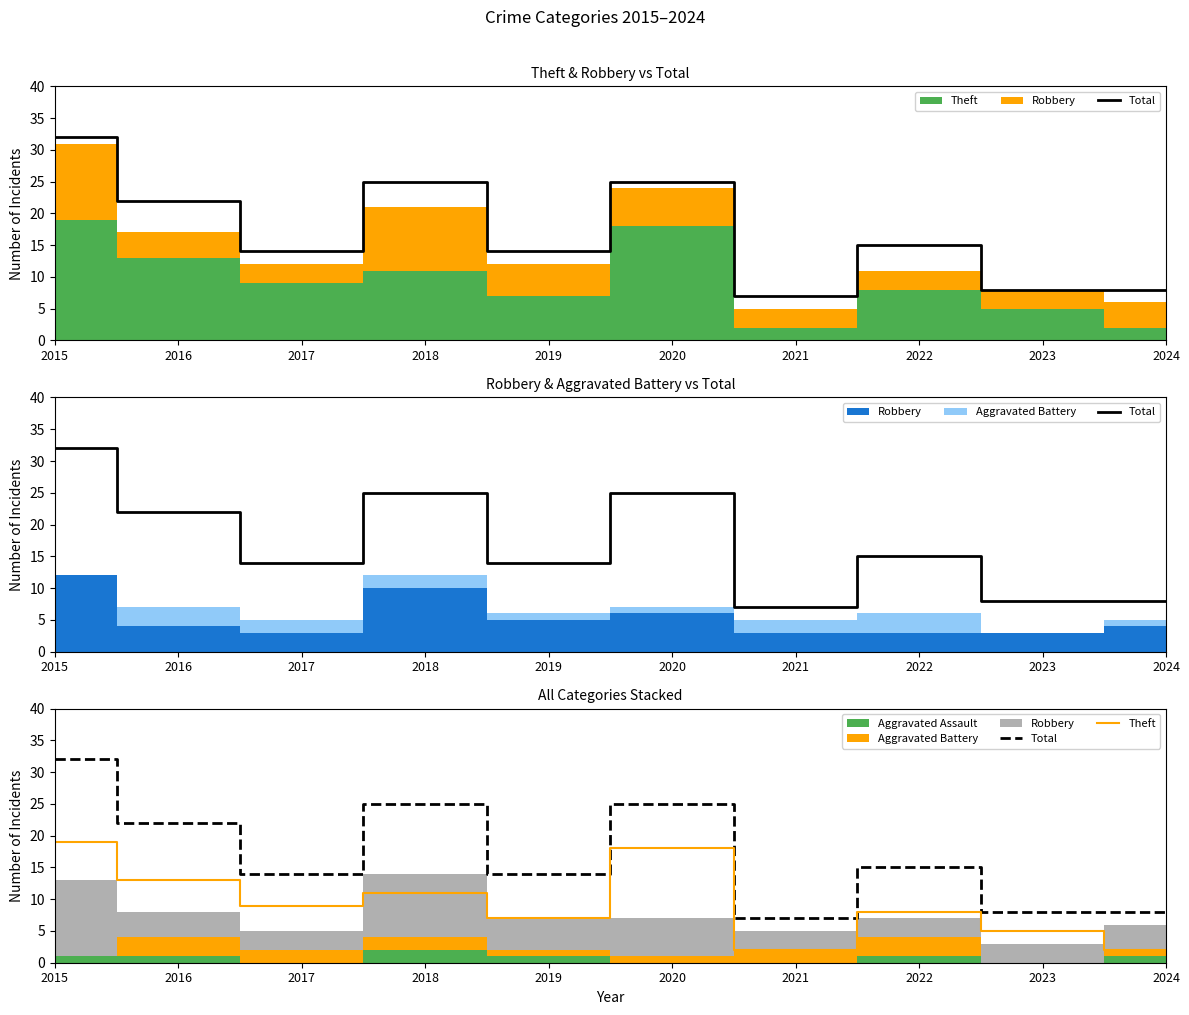

How many interior local valleys does the Total series have?

3